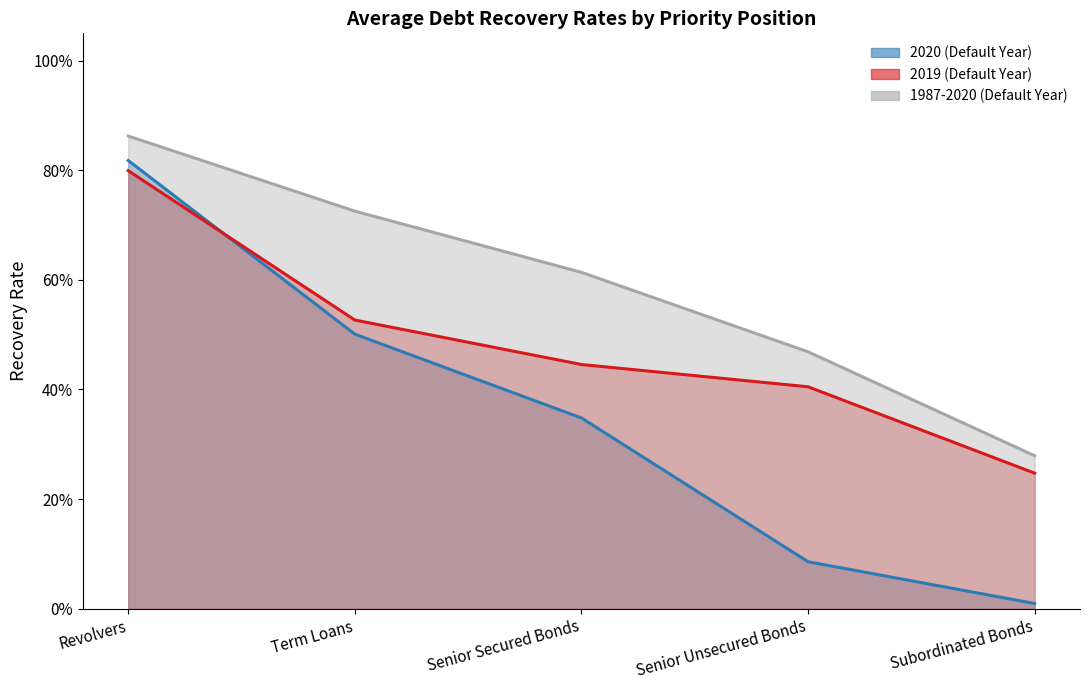

List the series in order of their overall mean, highest first.

1987-2020 (Default Year), 2019 (Default Year), 2020 (Default Year)